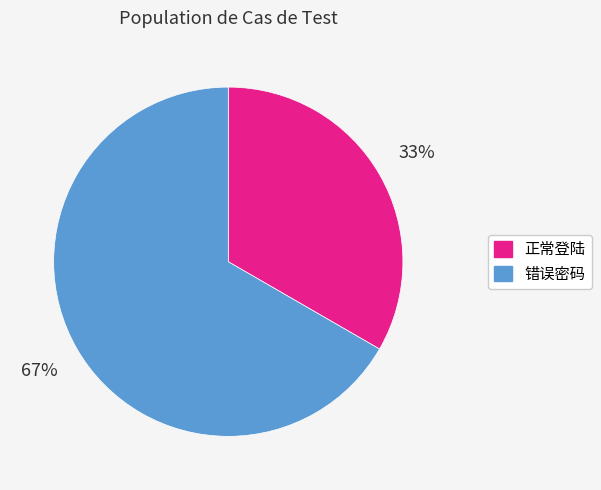

Which category has the smallest portion of the pie?

正常登陆